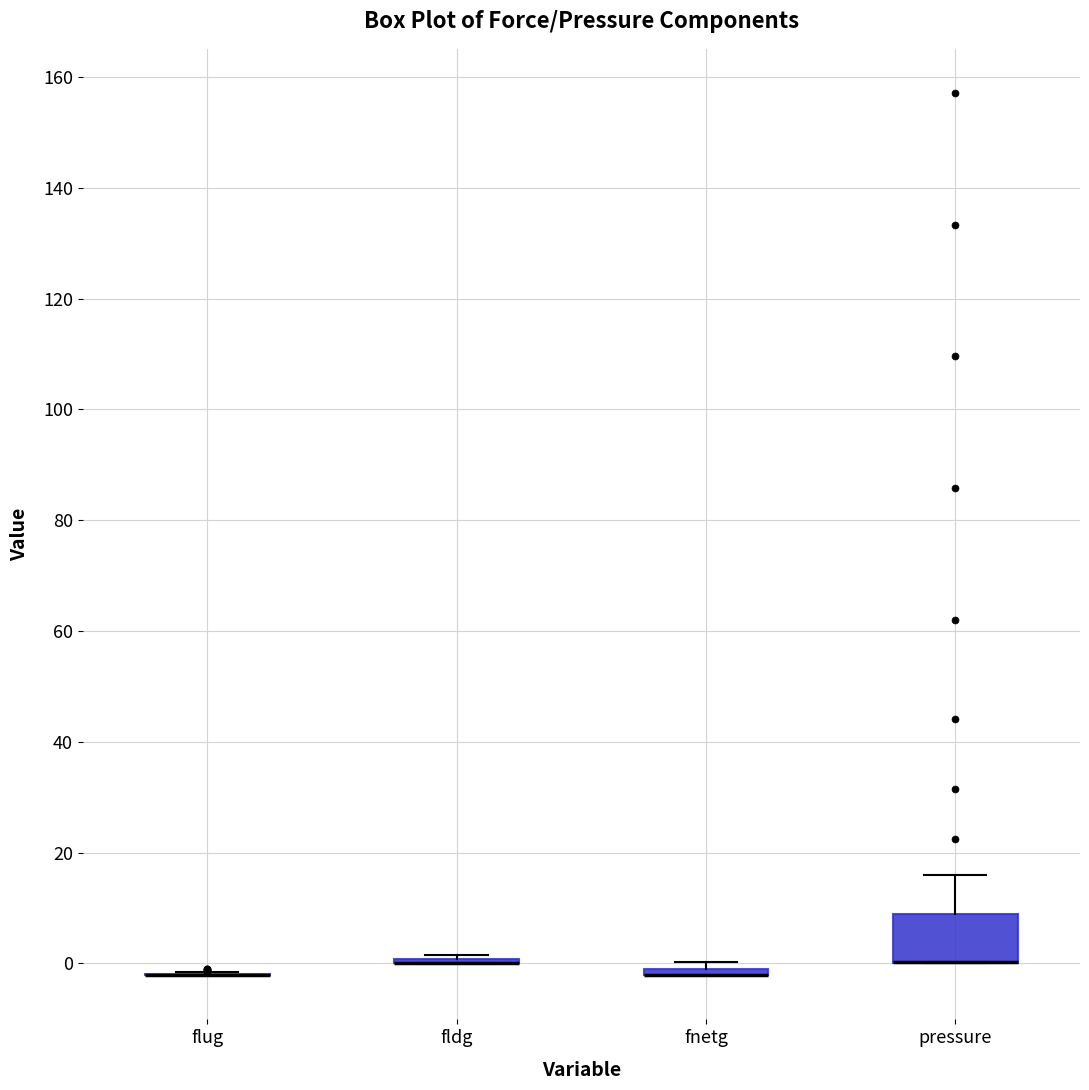

Which box is the tallest, from its lower edge to its upper edge?

pressure